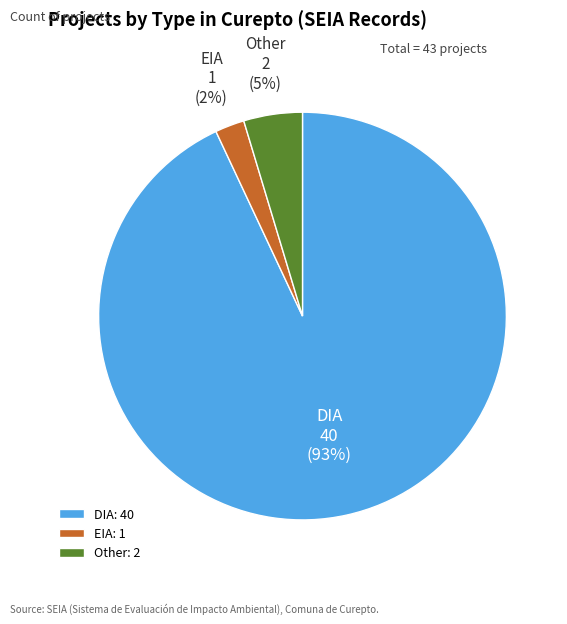

Do Other and EIA together represent more than half of the pie?

No